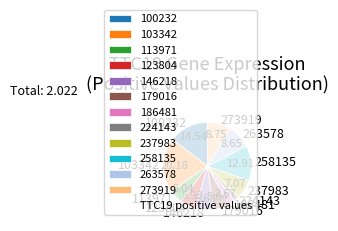

Which category has the biggest portion of the pie?

103342